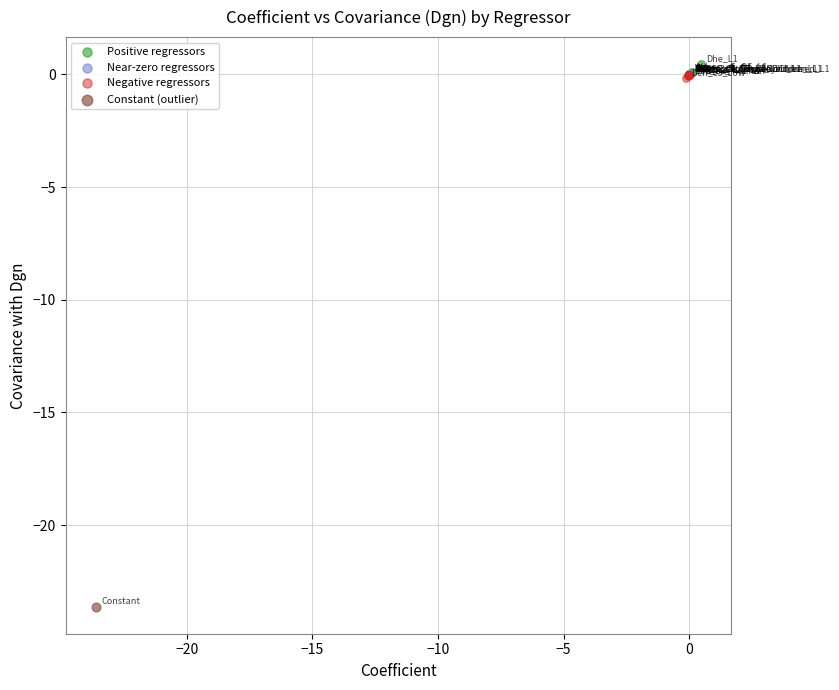

What are all the series names shown in the legend?

Positive regressors, Near-zero regressors, Negative regressors, Constant (outlier)